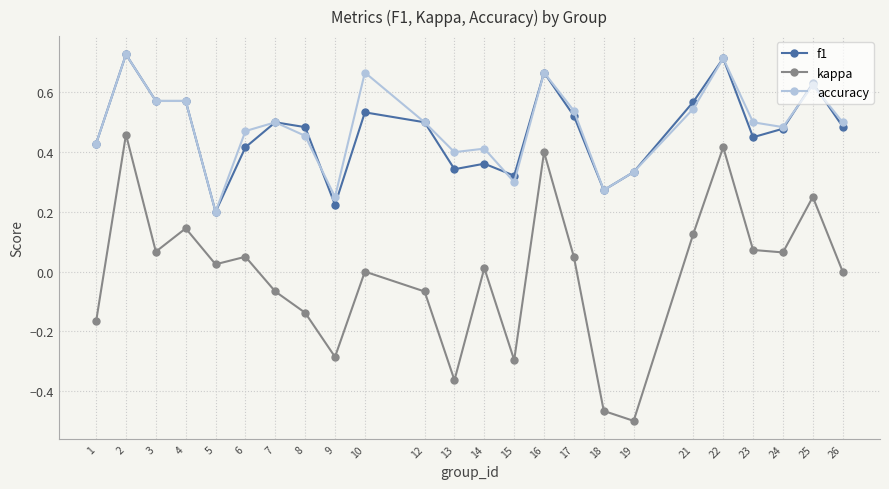

At which category is the sum across all series the highest?

2